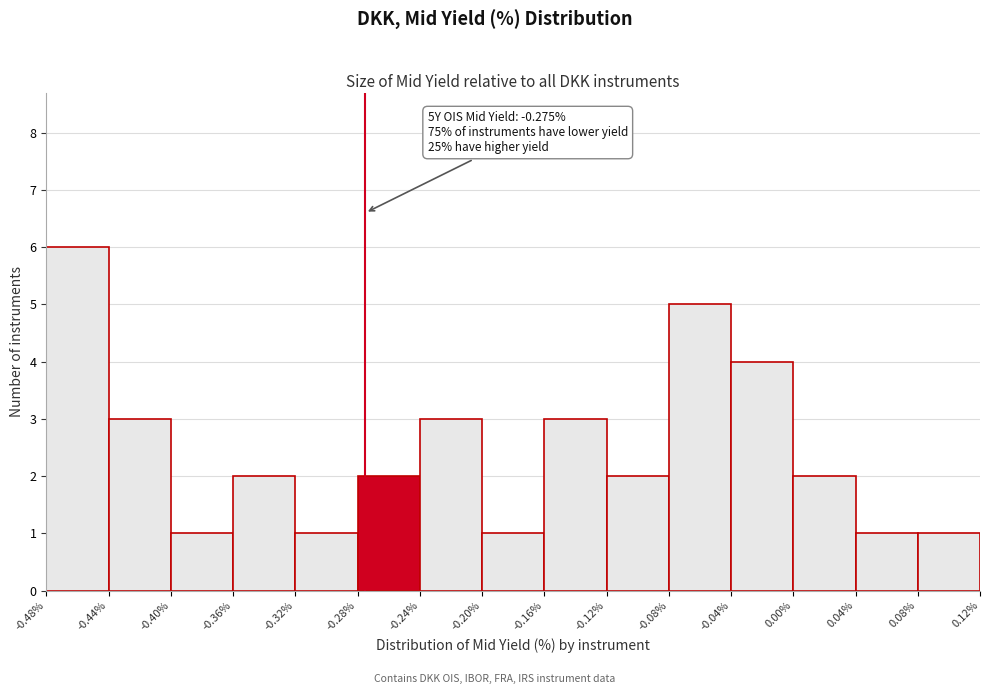

Over which range of the x-axis is the bar tallest?

-0.48% to -0.44%